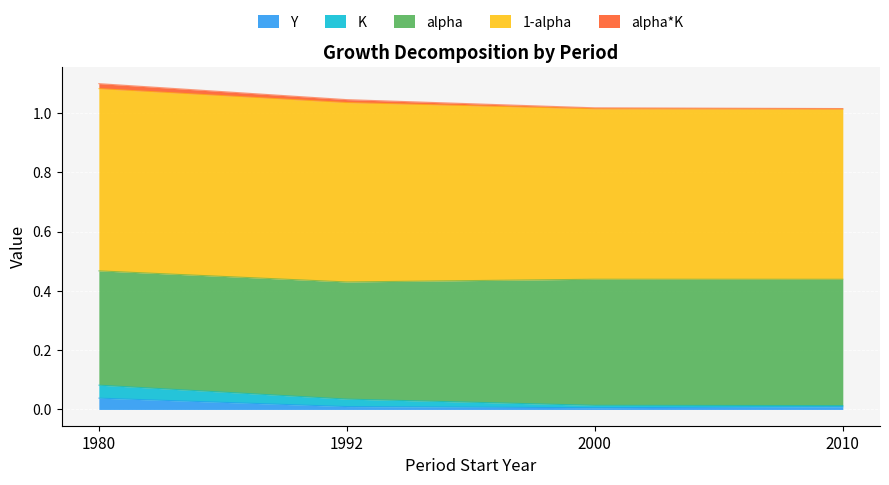

List the series in order of their peak value, lowest first.

alpha*K, Y, K, alpha, 1-alpha